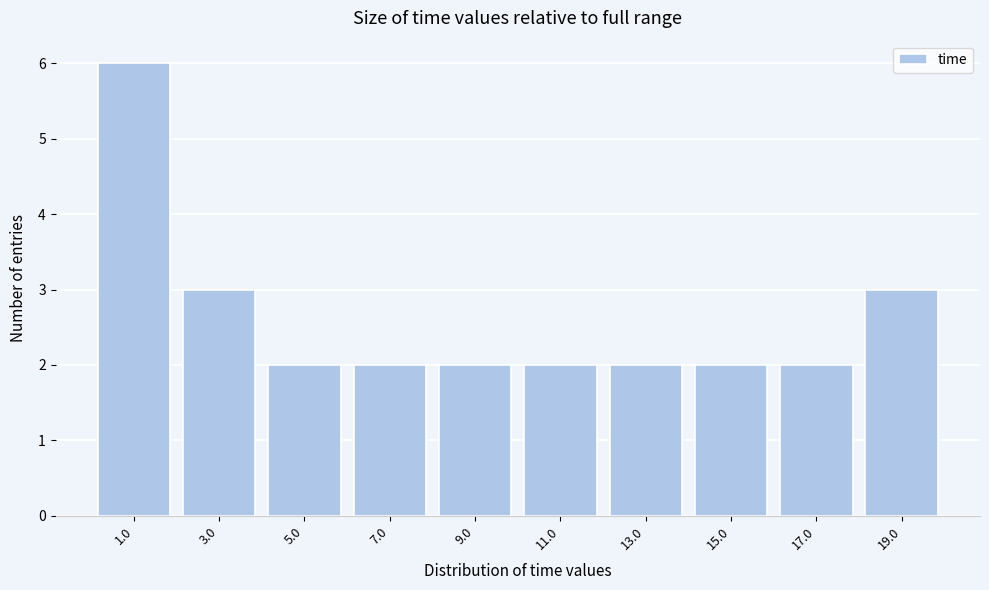

Which range on the x-axis has the tallest bar?

0 to 2